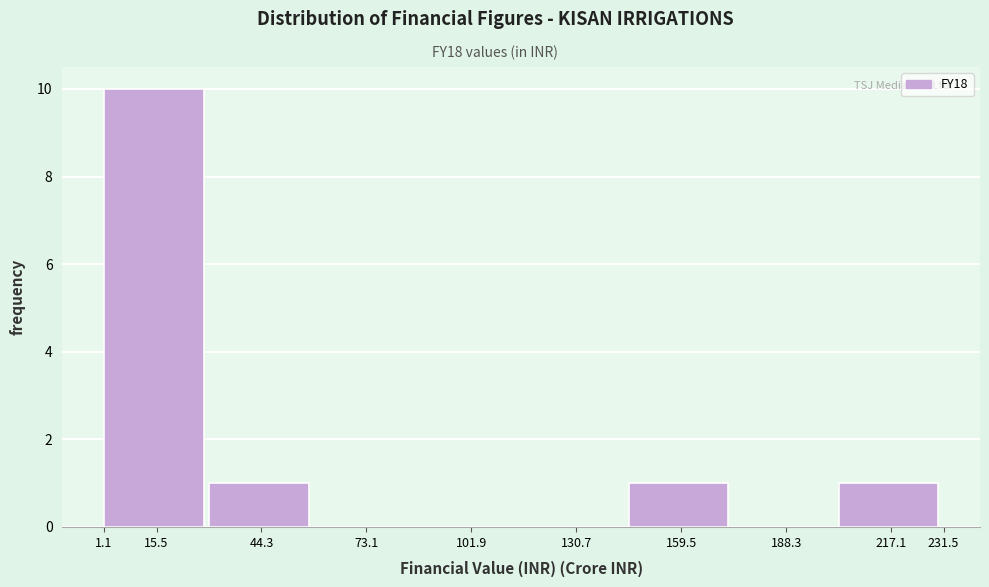

Reading left to right, transcribe this chart: for each bar, give the range it covers on the x-axis and its height. Neither the bar edges nor the heights are printed on the chart, so give them approximately, as read against the axes.

2 to 30: 10
30 to 58: 1
58 to 88: 0
88 to 116: 0
116 to 146: 0
146 to 174: 1
174 to 202: 0
202 to 232: 1